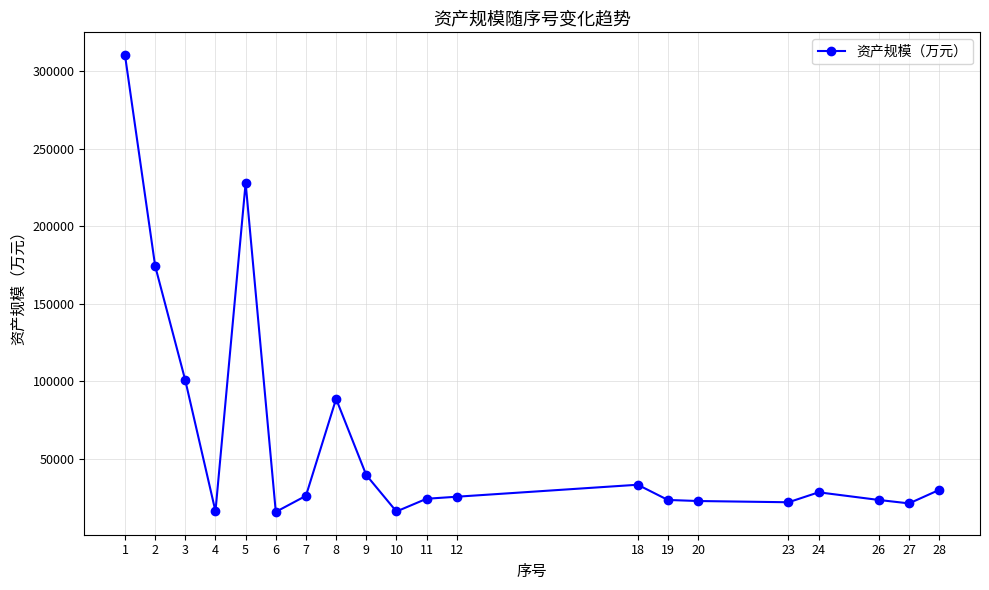

True or false: the data has more than 1 interior local peaks.

True